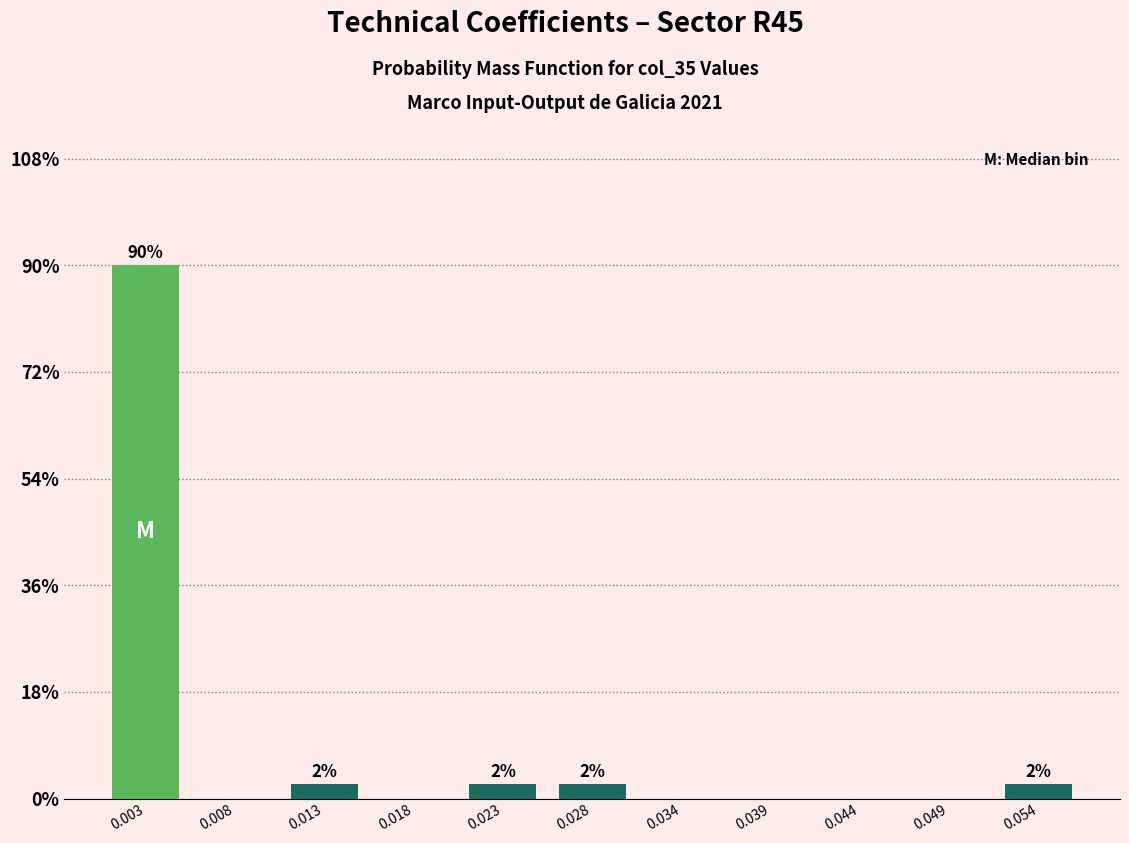

Reading left to right, transcribe all the data shown in this chart.

0.003=90.0	0.008=0.0	0.013=2.5	0.018=0.0	0.023=2.5	0.028=2.5	0.034=0.0	0.039=0.0	0.044=0.0	0.049=0.0	0.054=2.5